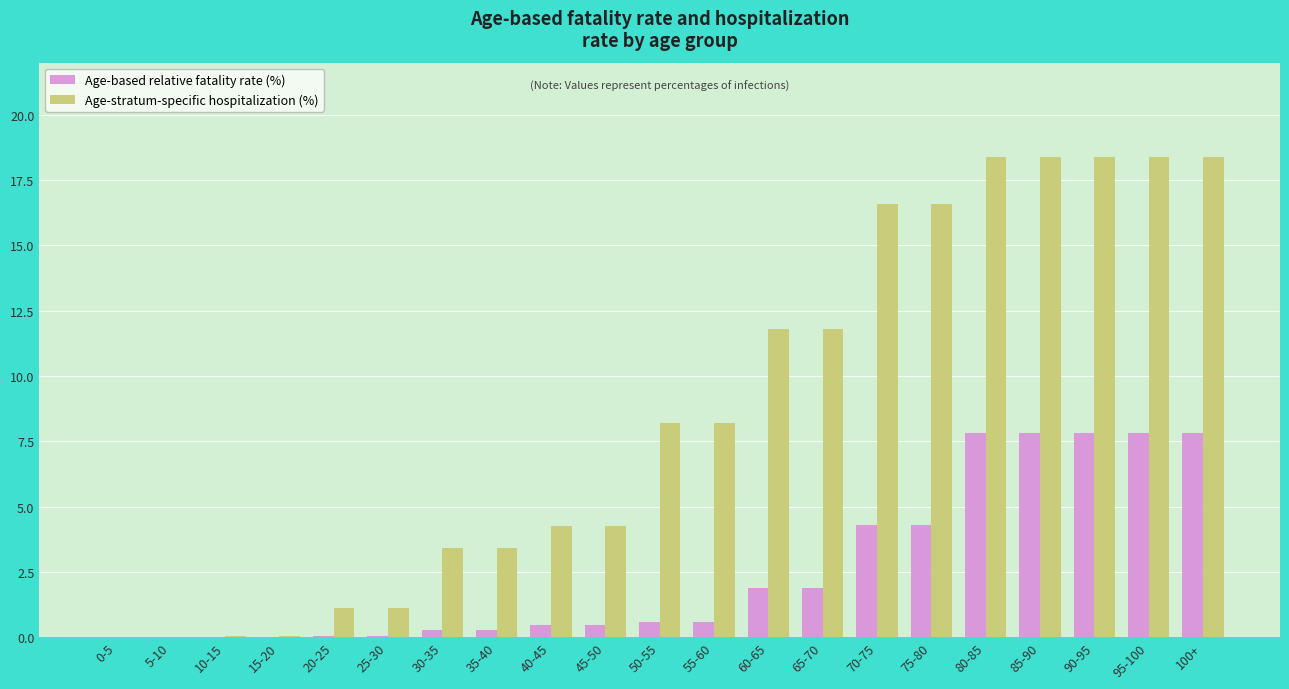

True or false: Age-based relative fatality rate (%) has a value of 4.1 at 95-100.

False